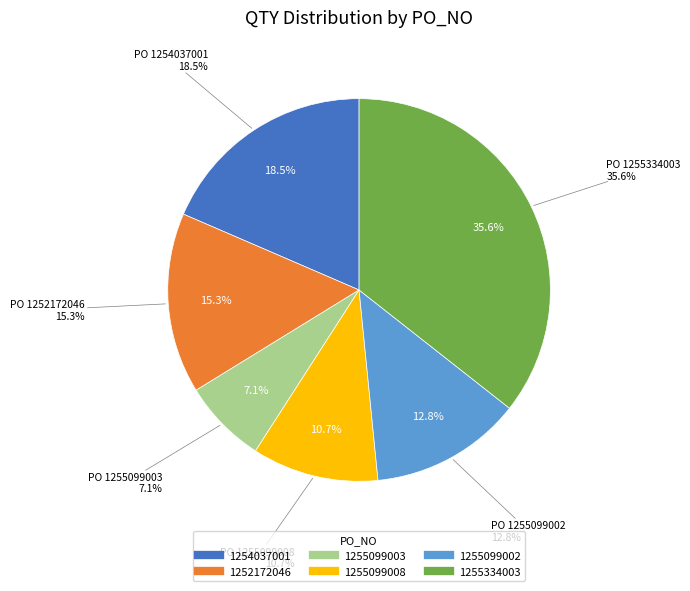

Is it true that 1255099003 is 7% of the pie?

True